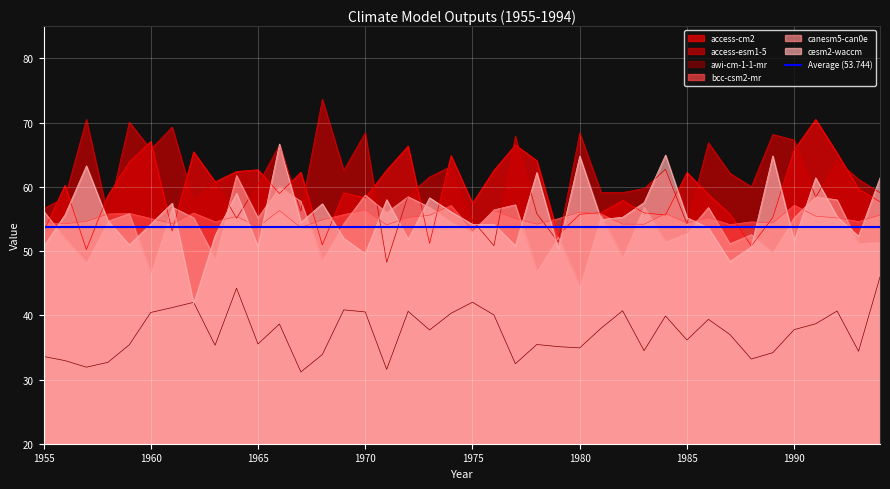

Count the number of data series in this chart.

6